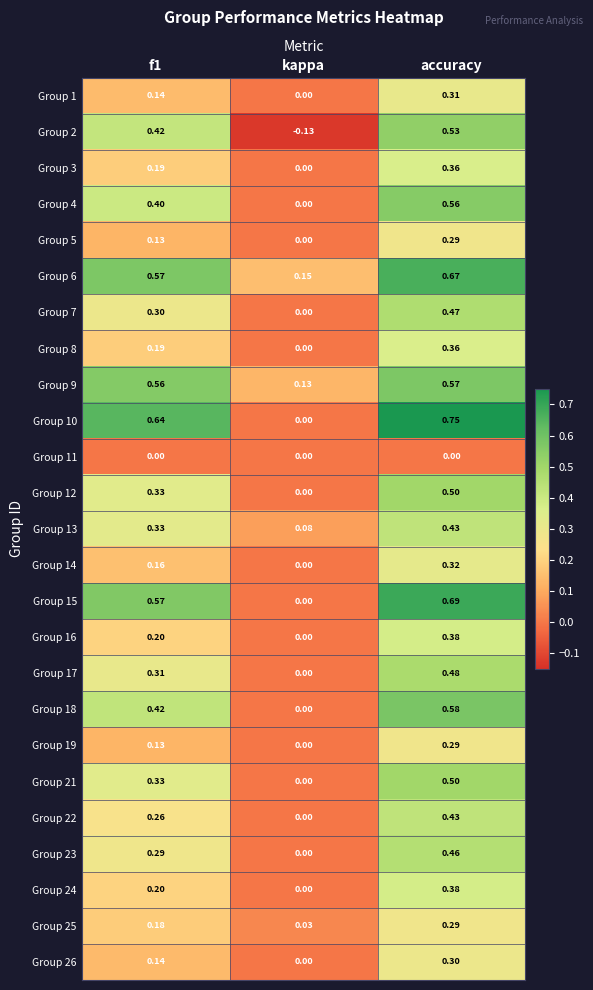

Which category has the highest value in the Group 9 series?

accuracy